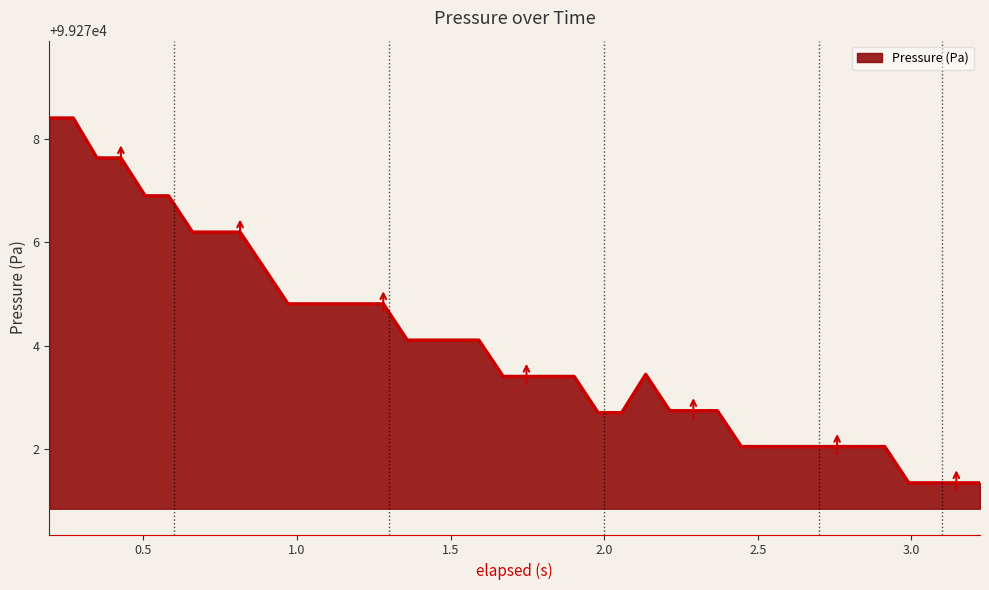

What is the greatest value displayed?

99278.4